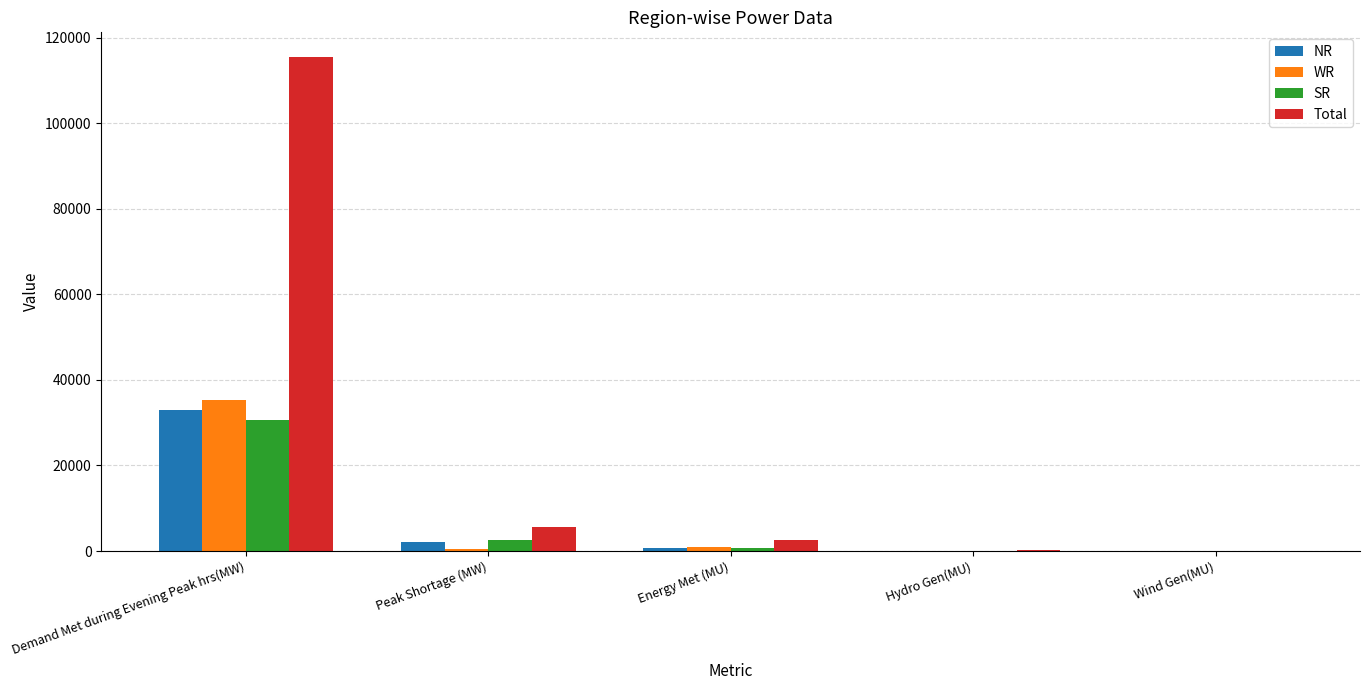

Is it true that Total equals 329 at Hydro Gen(MU)?

True